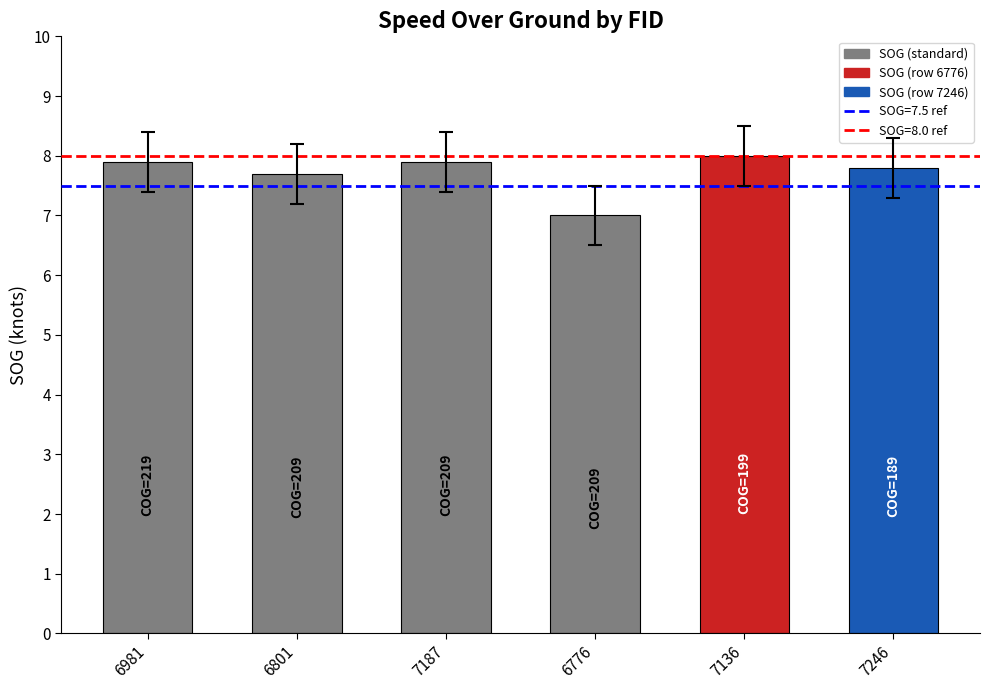

What is the difference between the maximum and second lowest values?

0.3